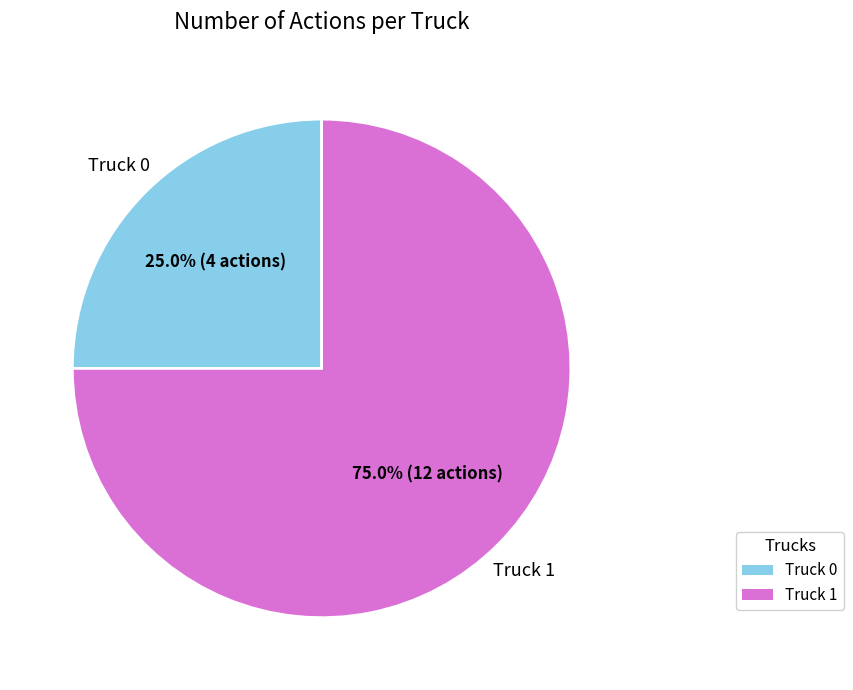

The Truck 0 slice represents 14% of the pie. True or false?

False